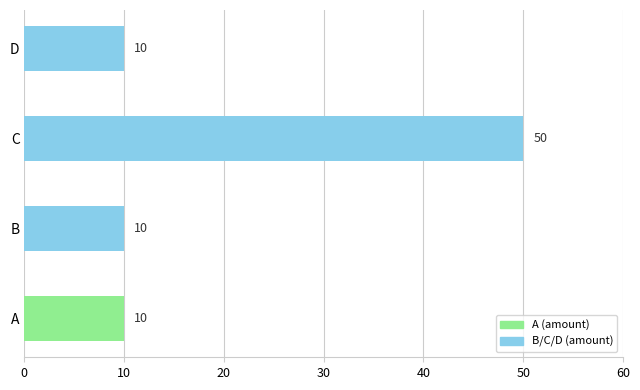

Reading top to bottom, extract all data points from this chart.

10	50	10	10